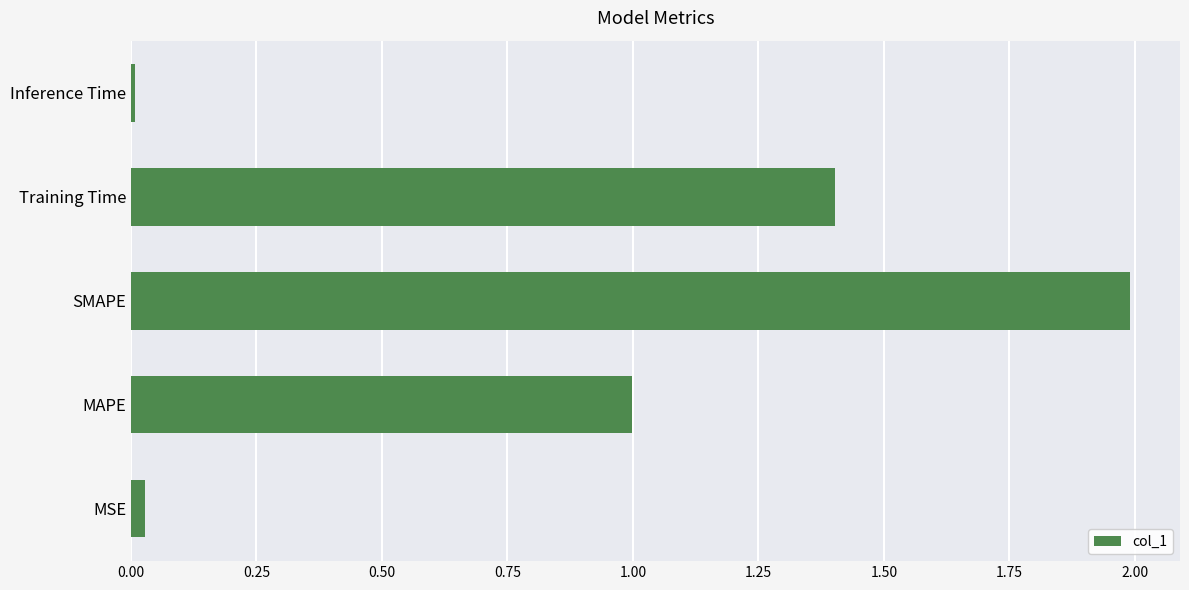

What is the approximate value at Training Time?

1.4